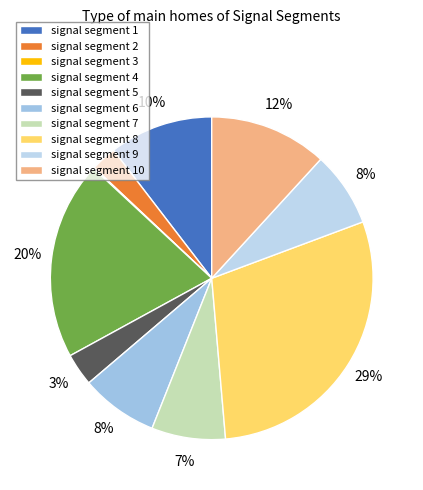

Which slice is the largest?

signal segment 8